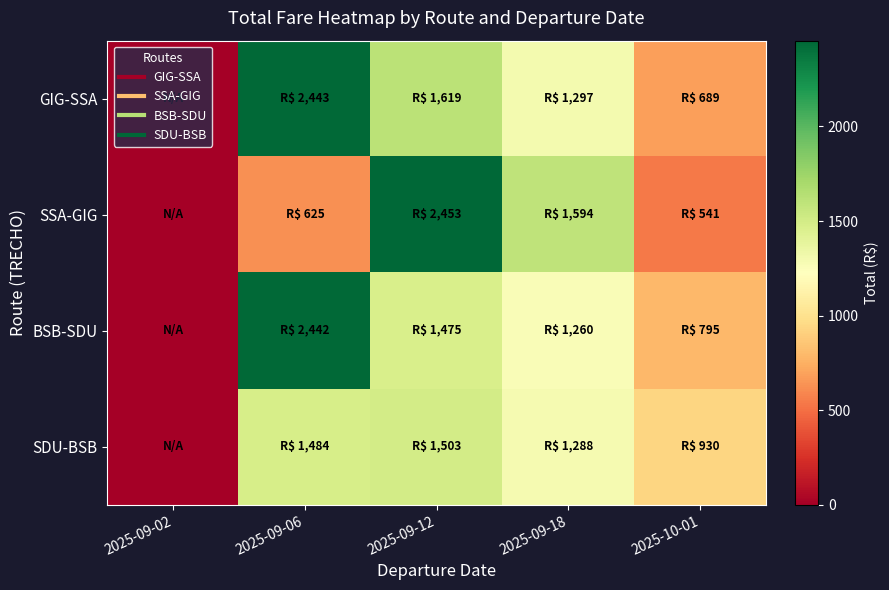

What is the spread (max minus min) of values at 2025-09-12?

978.2